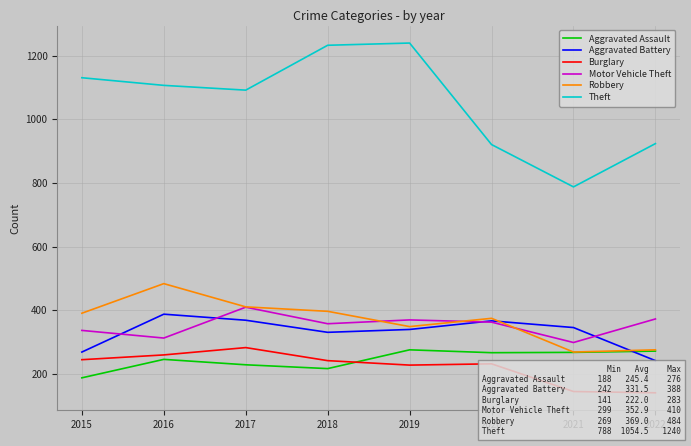

How many lines are shown in the chart?

6